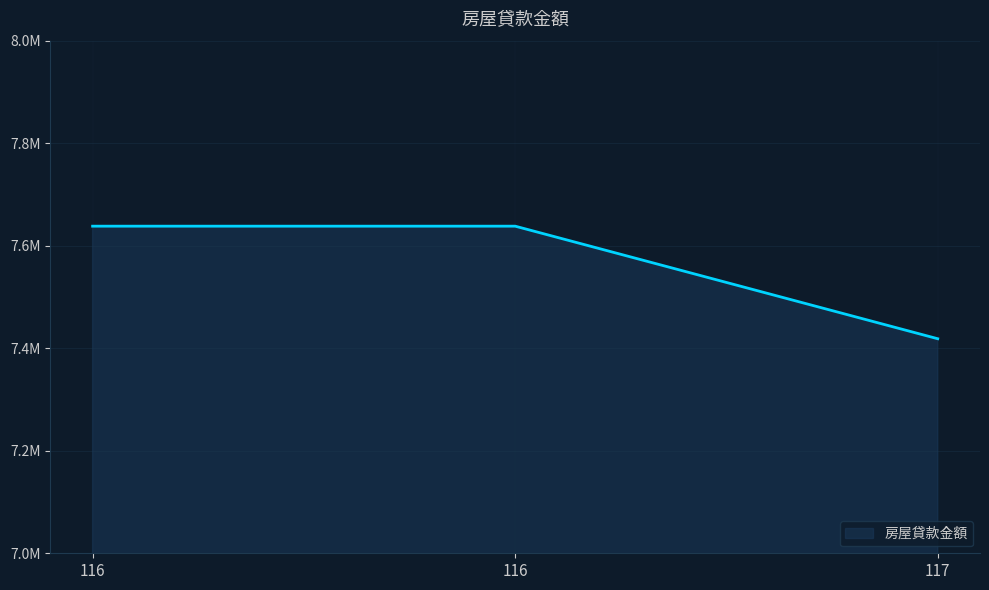

Is this an area chart (filled region under the line)?

Yes